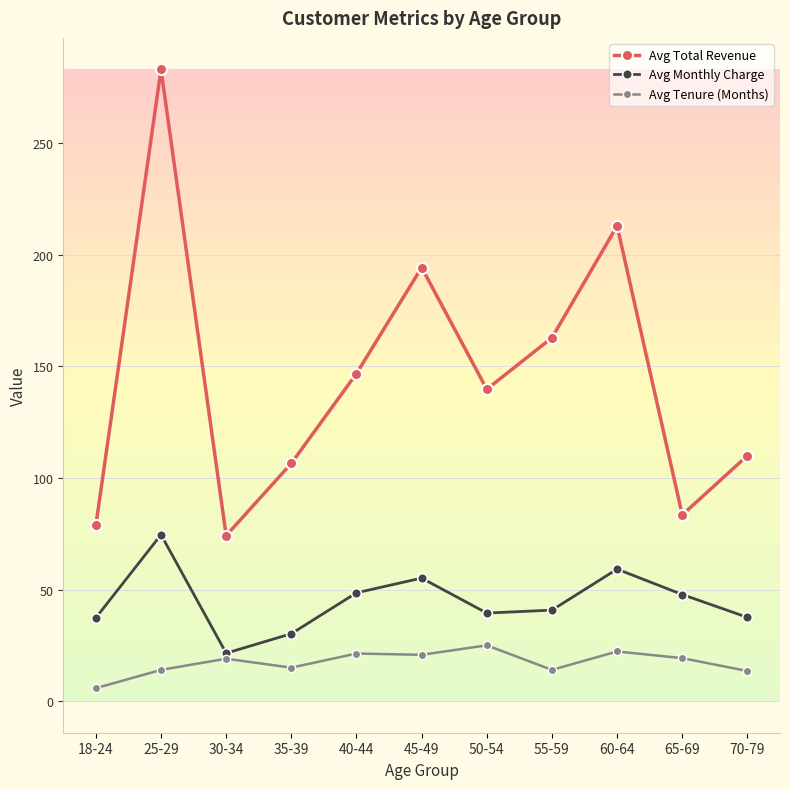

Which series has the largest total across all categories?

Avg Total Revenue